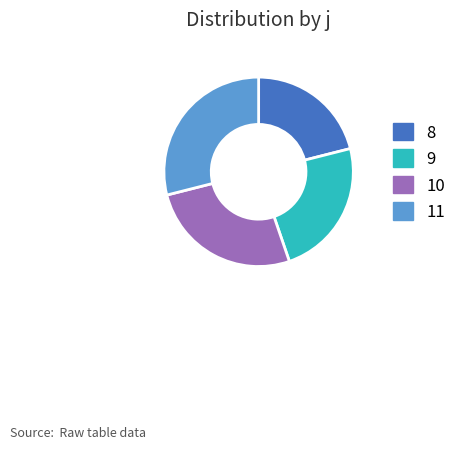

Is the sum of 9 and 8 greater than half?

No